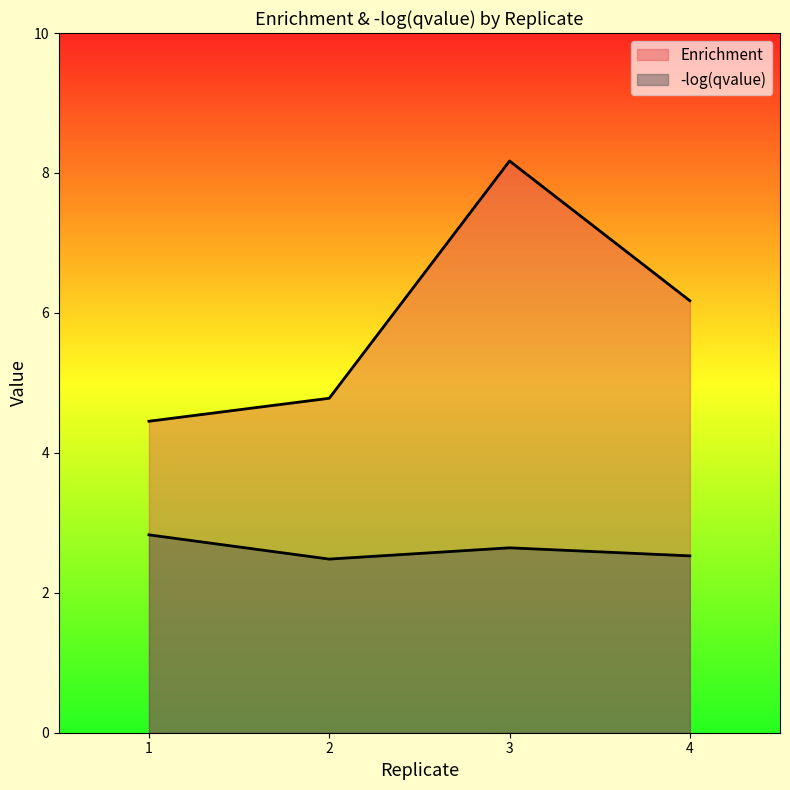

Which category has the highest value in the -log(qvalue) series?

1